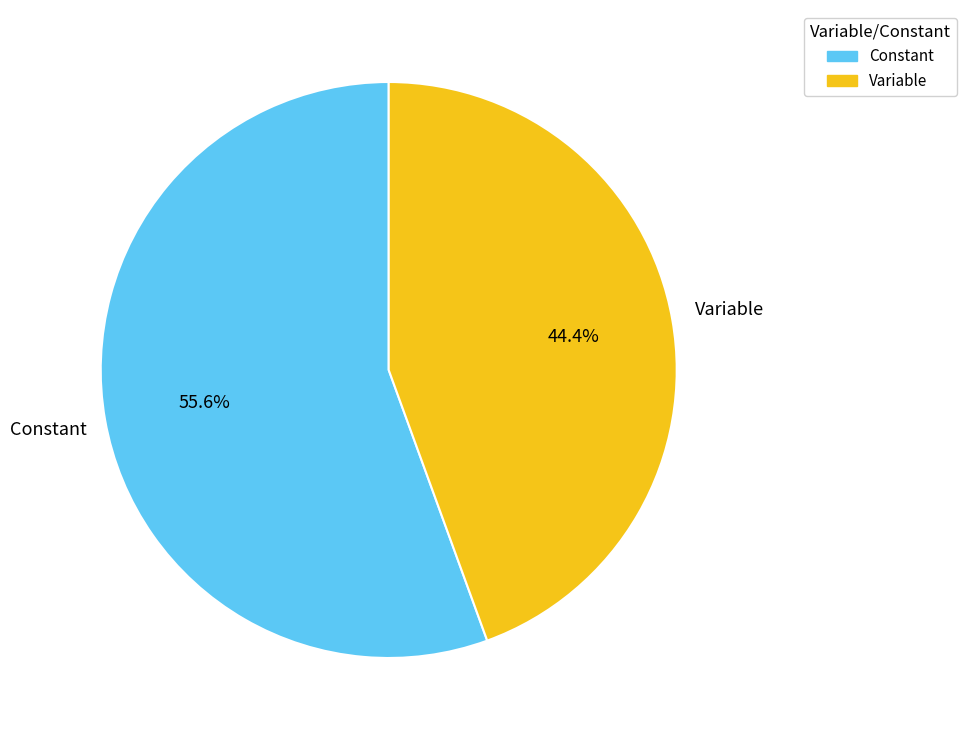

What portion of the pie excludes Constant?

44.4%